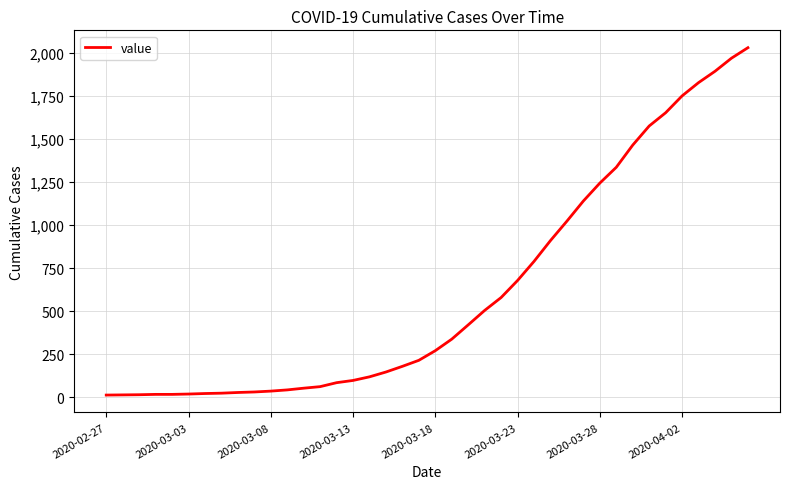

What is the greatest value displayed?

2032